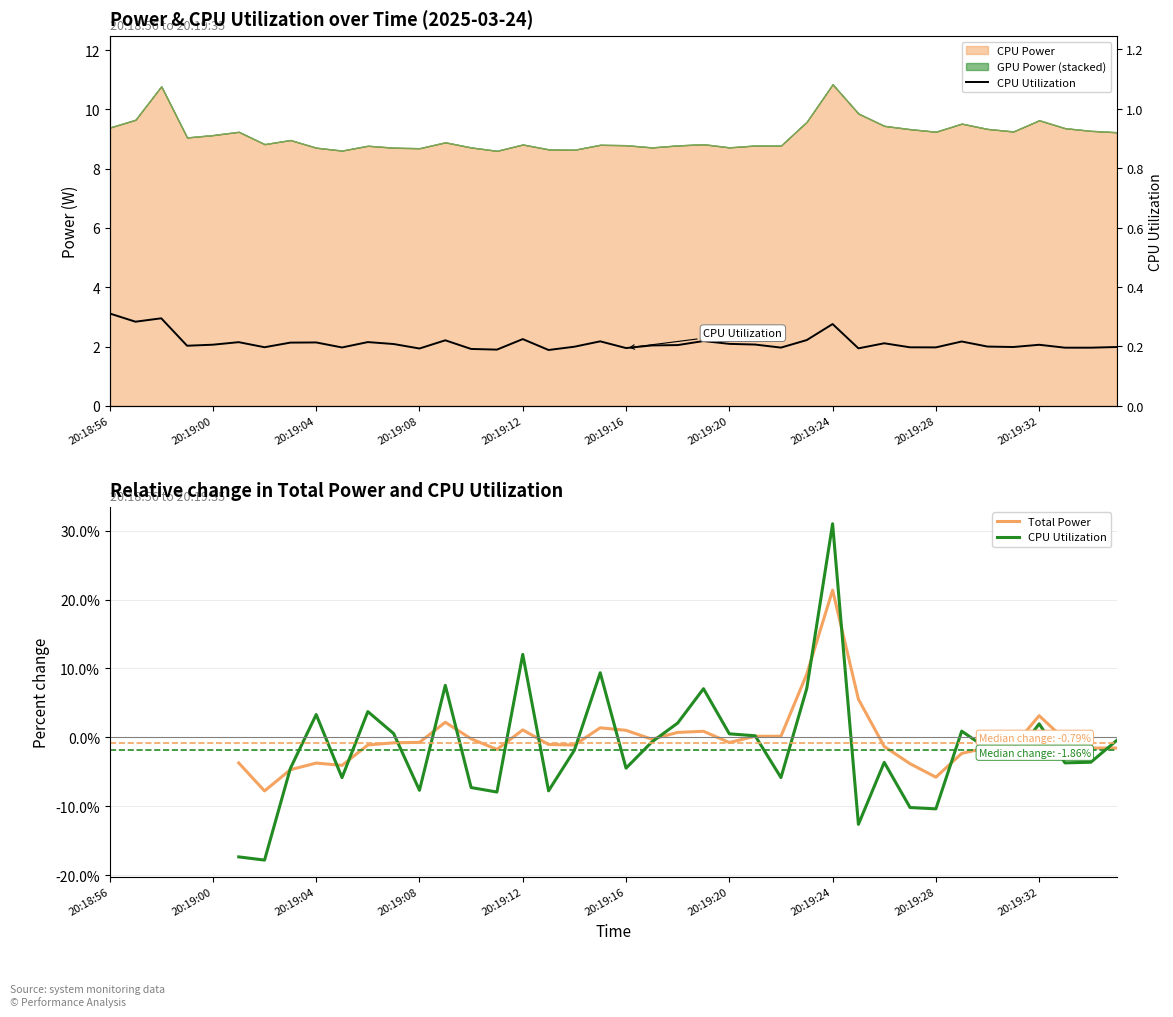

In Total Power, how many points are higher than both neighbors (excluding endpoints)?

7